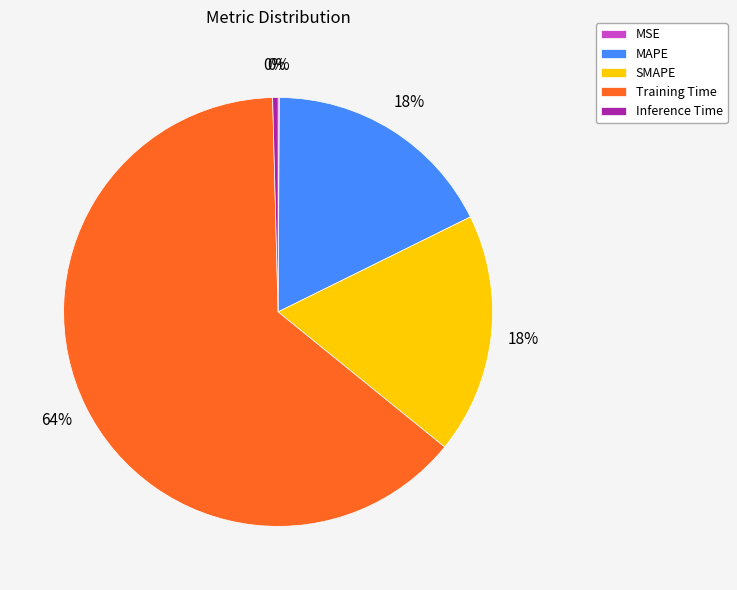

Which category has the biggest portion of the pie?

Training Time